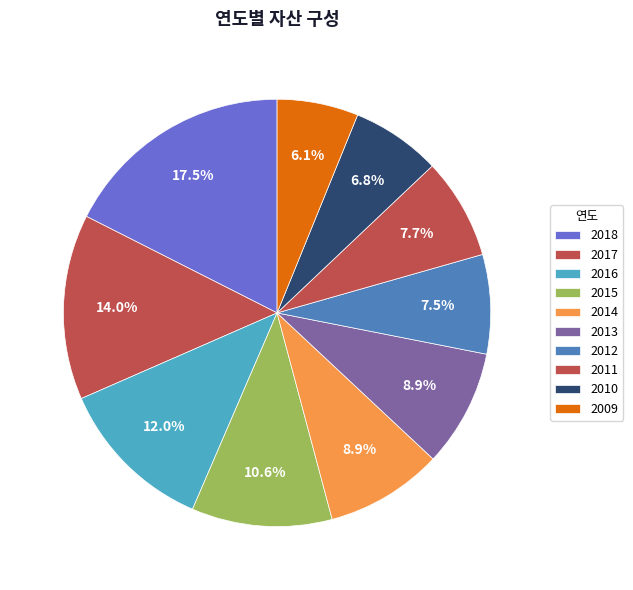

Count the number of slices in the pie.

10